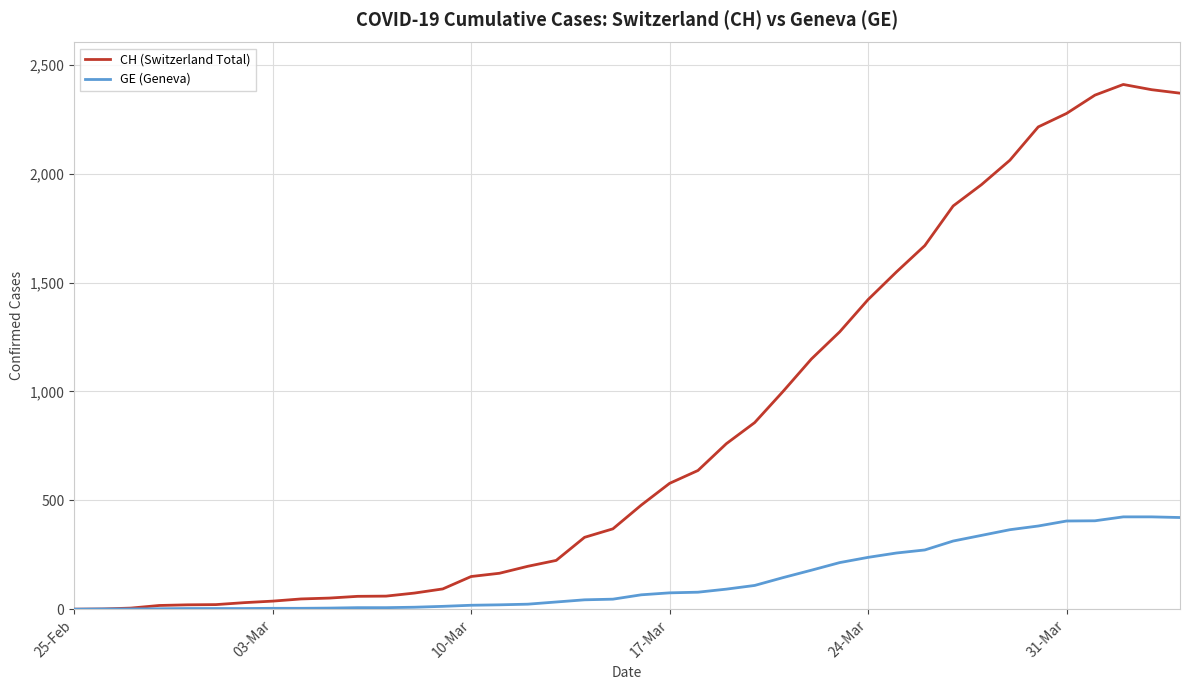

Which series has the widest spread of values?

CH (Switzerland Total)